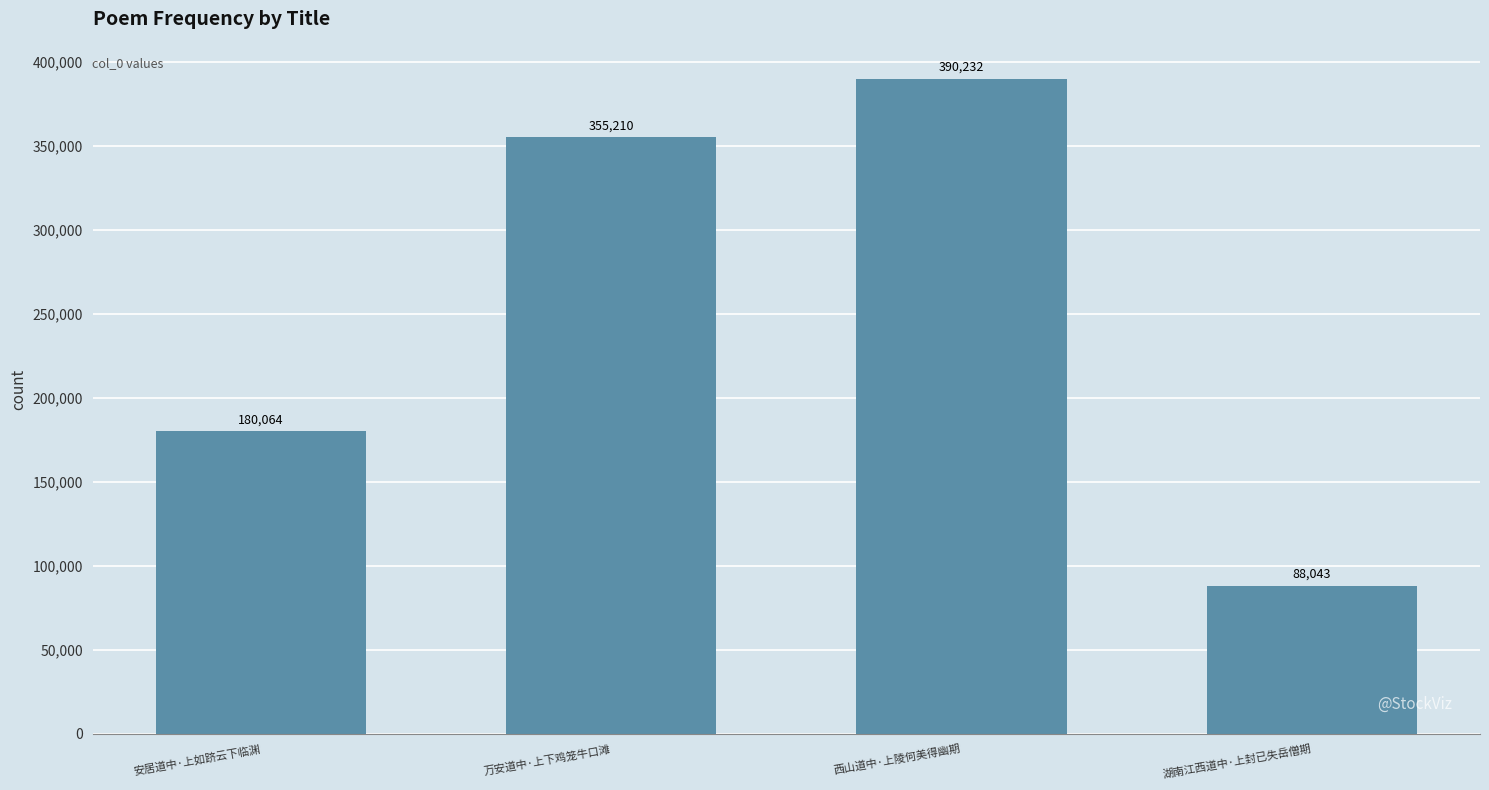

List the labels in order of value, smallest first.

湖南江西道中·上封已失岳僧期, 安居道中·上如跻云下临渊, 万安道中·上下鸡笼牛口滩, 西山道中·上陵何美得幽期